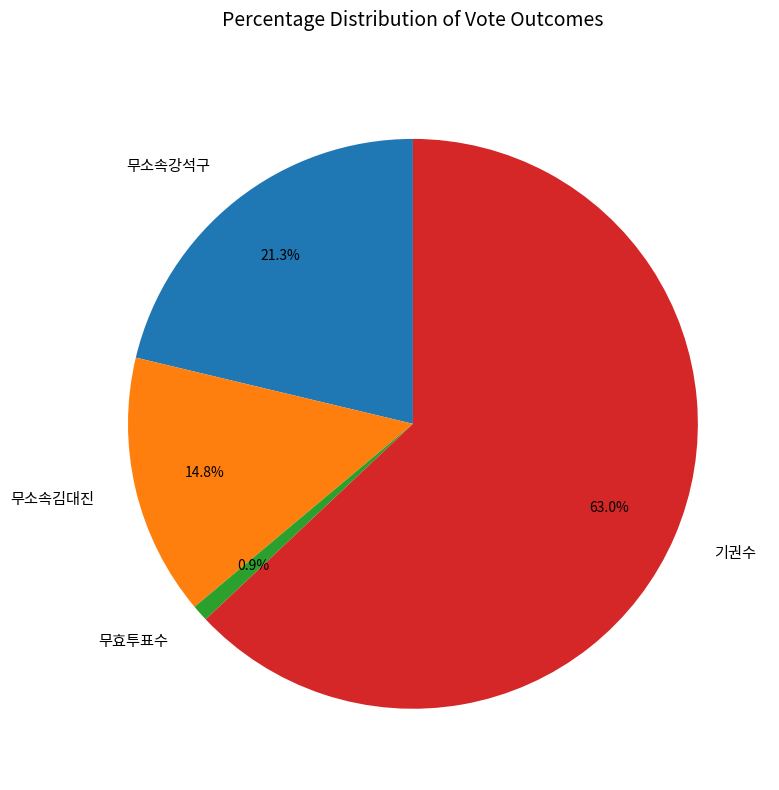

To the nearest percent, what is the average slice percentage?

25%